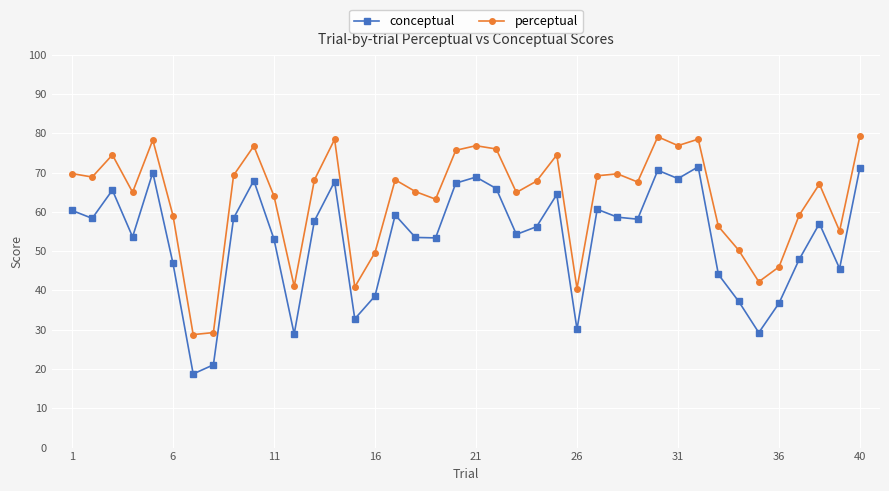

How many series are shown in this chart?

2